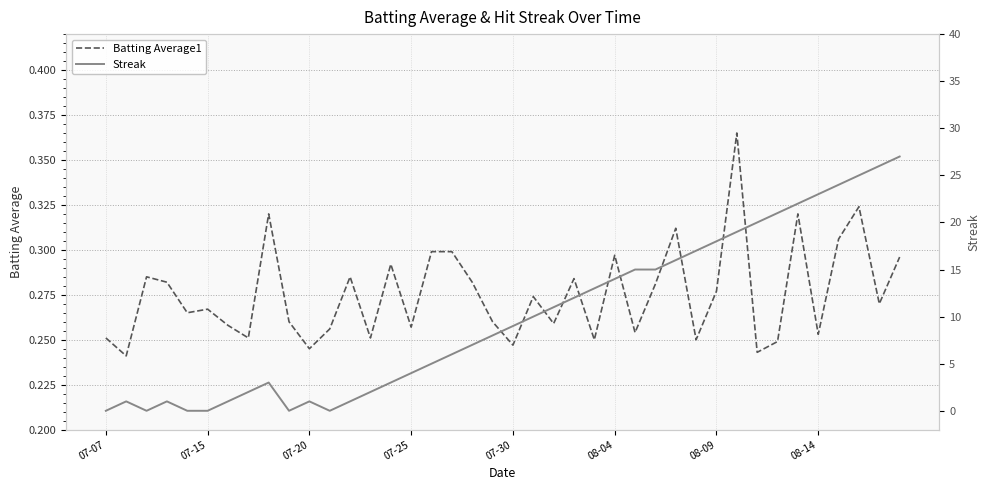

True or false: Streak and Batting Average1 cross at least once.

True